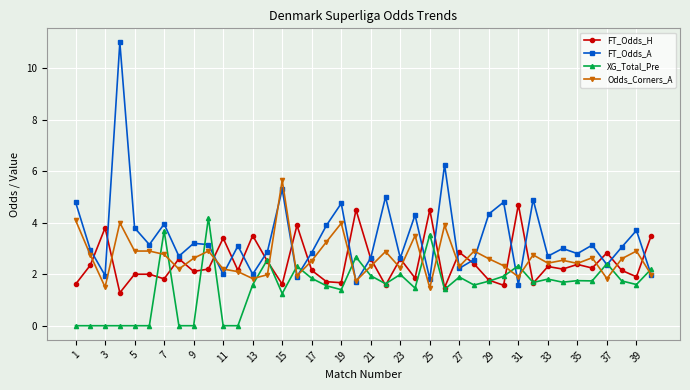

Which series has the largest range (max minus min)?

FT_Odds_A